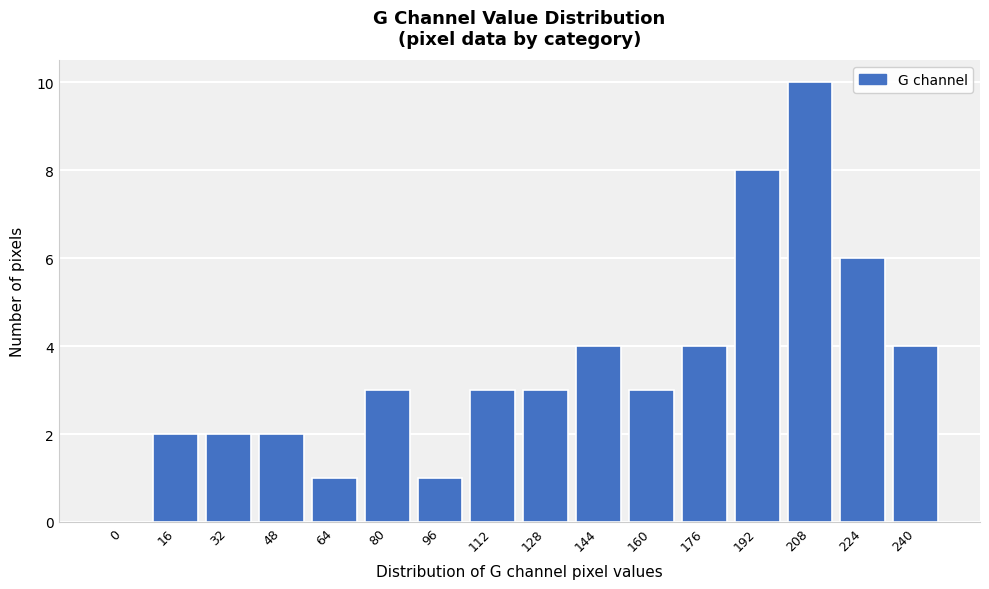

Reading right to left, what are all the values shown in this chart?

240=4	224=6	208=10	192=8	176=4	160=3	144=4	128=3	112=3	96=1	80=3	64=1	48=2	32=2	16=2	0=0